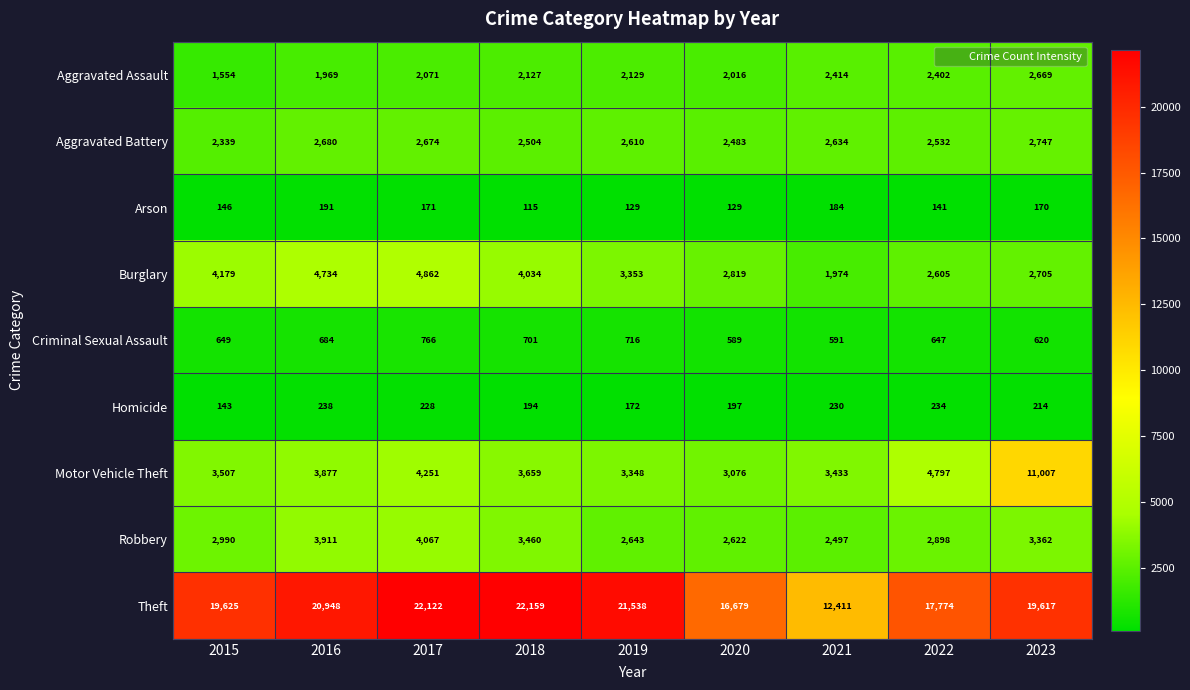

True or false: Burglary has a value of 4179 at 2015.

True